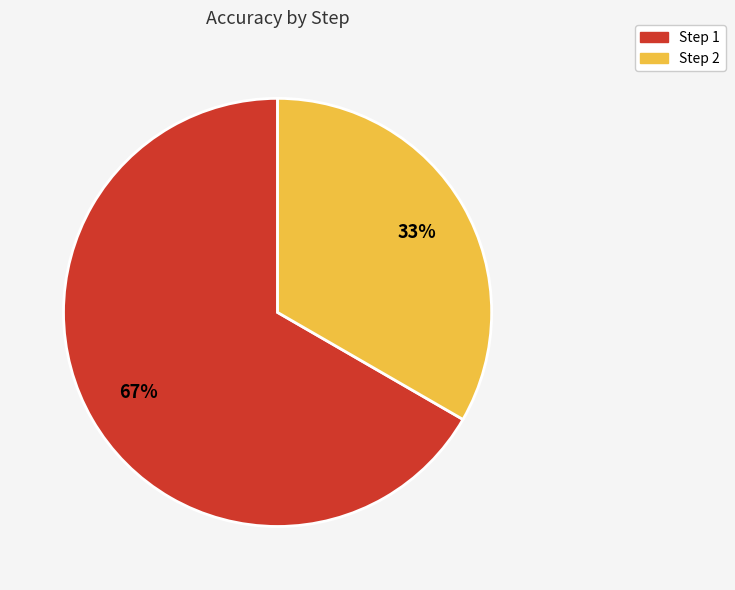

Rank the categories by value from highest to lowest.

Step 1, Step 2